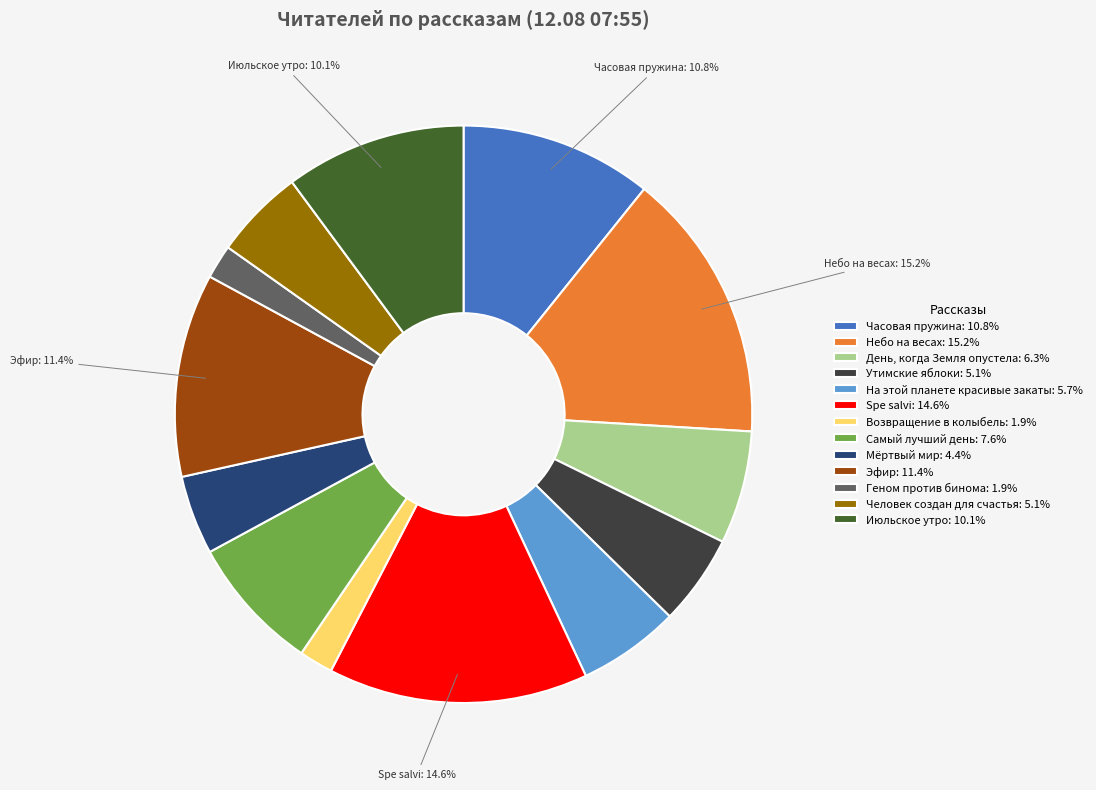

Count the number of slices in the pie.

13